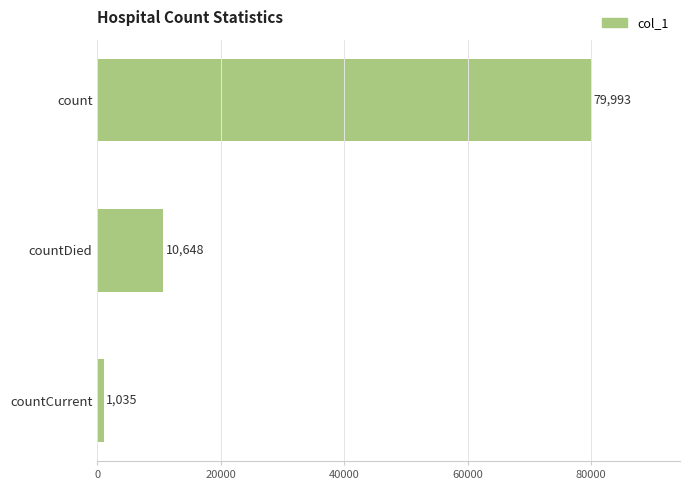

Reading top to bottom, transcribe all the data shown in this chart.

79993	10648	1035